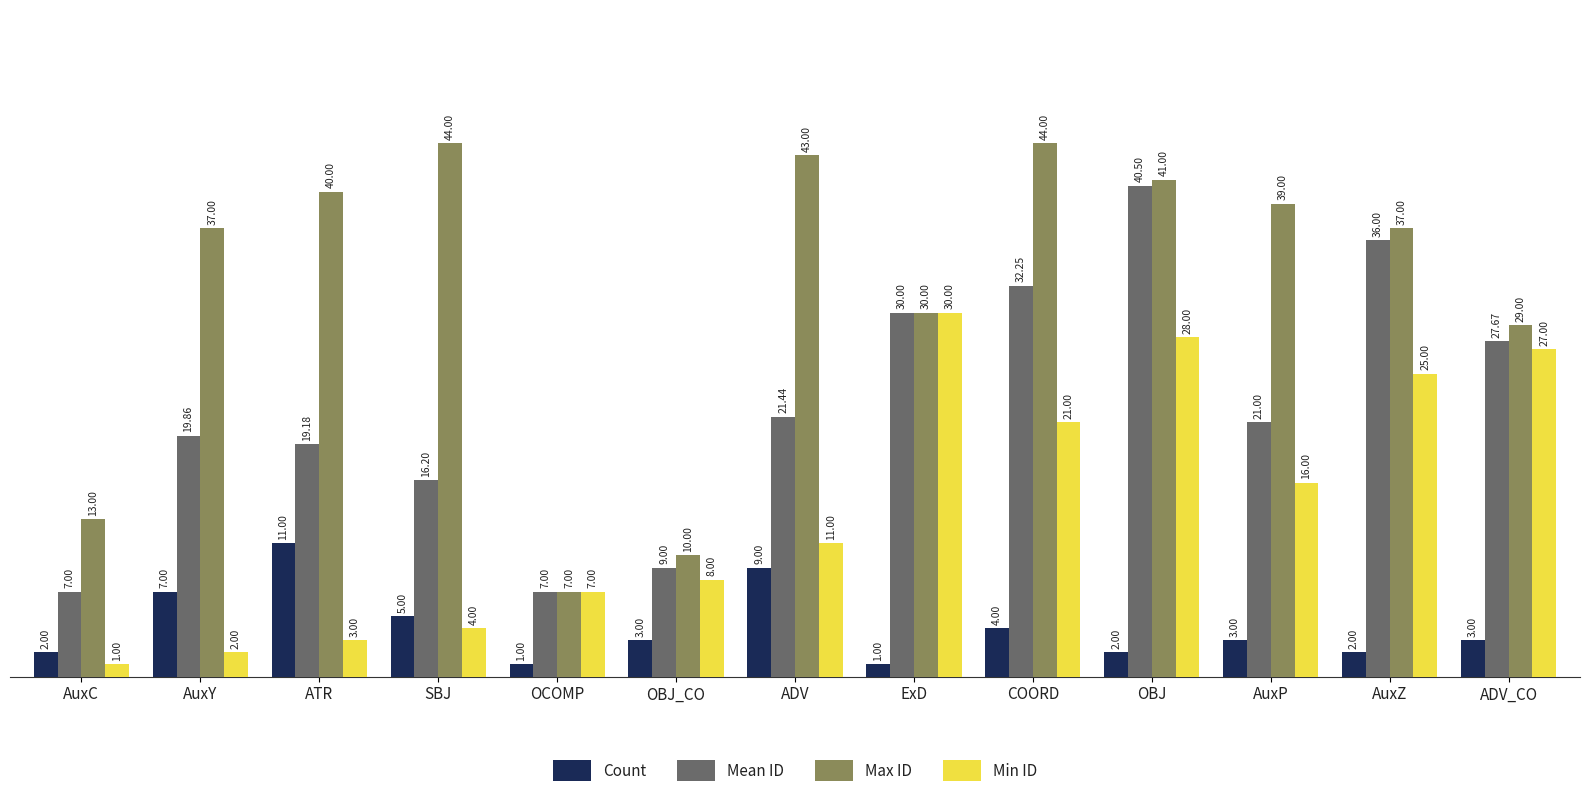

What is the label of the 8th bar from the right?

OBJ_CO